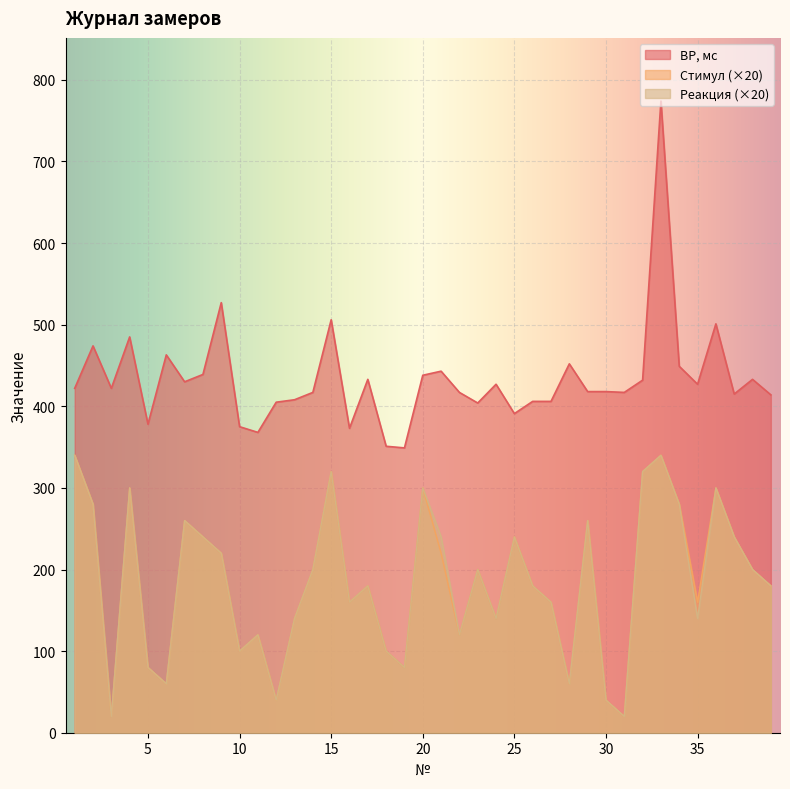

At which category does the chart reach its peak across all series?

33